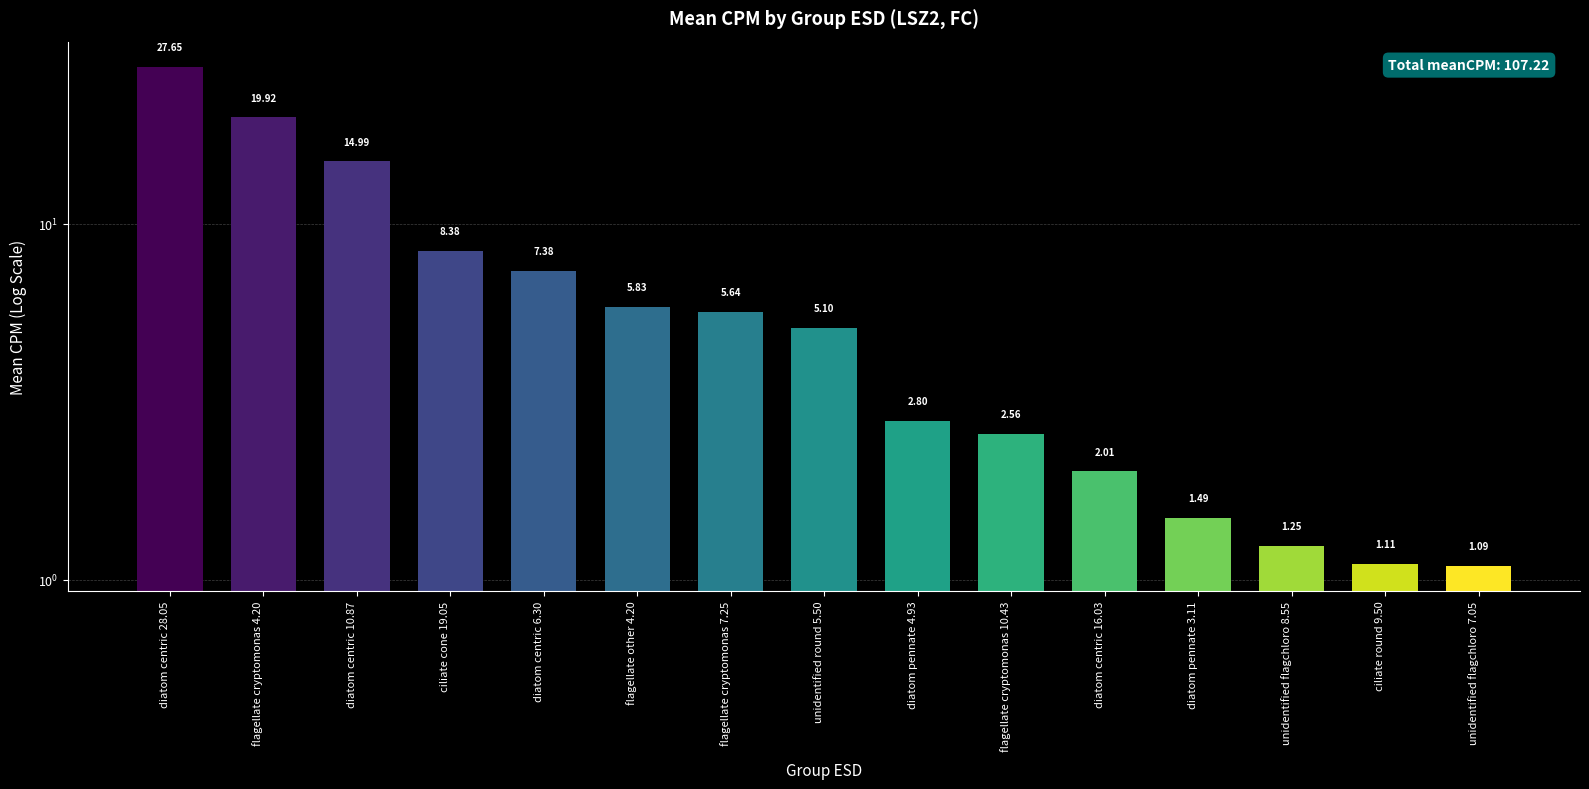

What is the difference between the maximum and second lowest values?

26.5